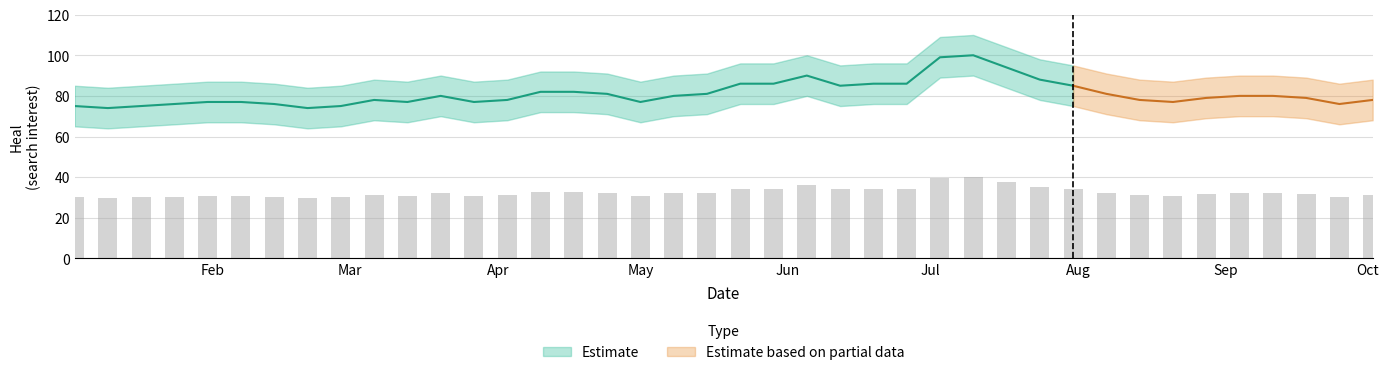

The chart shows a value of 48.0 at Oct. True or false?

False